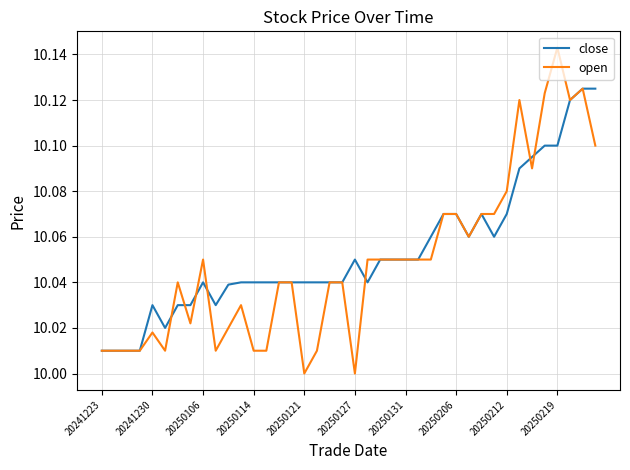

Rank the series by their maximum value, from highest to lowest.

open, close